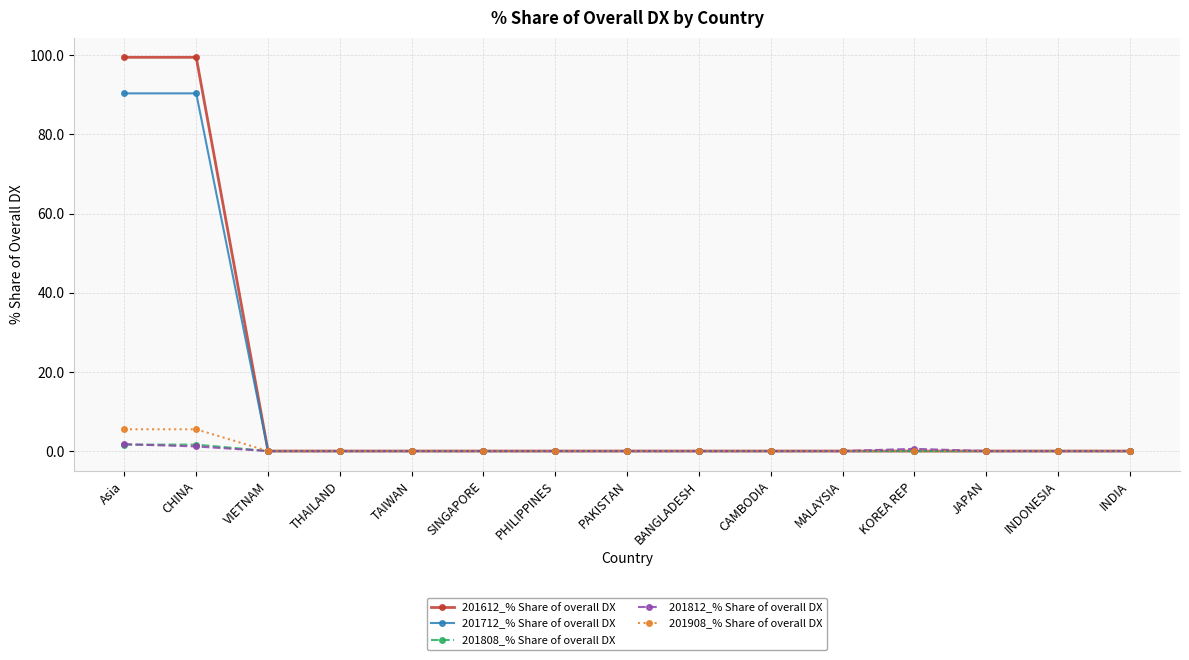

Reading left to right, extract all data points from this chart.

201612_% Share of overall DX: Asia=99.5	CHINA=99.5	VIETNAM=0.0	THAILAND=0.0	TAIWAN=0.0	SINGAPORE=0.0	PHILIPPINES=0.0	PAKISTAN=0.0	BANGLADESH=0.0	CAMBODIA=0.0	MALAYSIA=0.0	KOREA REP=0.0	JAPAN=0.0	INDONESIA=0.0	INDIA=0.0
201712_% Share of overall DX: Asia=90.4	CHINA=90.4	VIETNAM=0.0	THAILAND=0.0	TAIWAN=0.0	SINGAPORE=0.0	PHILIPPINES=0.0	PAKISTAN=0.0	BANGLADESH=0.0	CAMBODIA=0.0	MALAYSIA=0.0	KOREA REP=0.0	JAPAN=0.0	INDONESIA=0.0	INDIA=0.0
201808_% Share of overall DX: Asia=1.6	CHINA=1.6	VIETNAM=0.0	THAILAND=0.0	TAIWAN=0.0	SINGAPORE=0.0	PHILIPPINES=0.0	PAKISTAN=0.0	BANGLADESH=0.0	CAMBODIA=0.0	MALAYSIA=0.0	KOREA REP=0.0	JAPAN=0.0	INDONESIA=0.0	INDIA=0.0
201812_% Share of overall DX: Asia=1.7	CHINA=1.2	VIETNAM=0.0	THAILAND=0.0	TAIWAN=0.0	SINGAPORE=0.0	PHILIPPINES=0.0	PAKISTAN=0.0	BANGLADESH=0.0	CAMBODIA=0.0	MALAYSIA=0.0	KOREA REP=0.6	JAPAN=0.0	INDONESIA=0.0	INDIA=0.0
201908_% Share of overall DX: Asia=5.5	CHINA=5.5	VIETNAM=0.0	THAILAND=0.0	TAIWAN=0.0	SINGAPORE=0.0	PHILIPPINES=0.0	PAKISTAN=0.0	BANGLADESH=0.0	CAMBODIA=0.0	MALAYSIA=0.0	KOREA REP=0.0	JAPAN=0.0	INDONESIA=0.0	INDIA=0.0